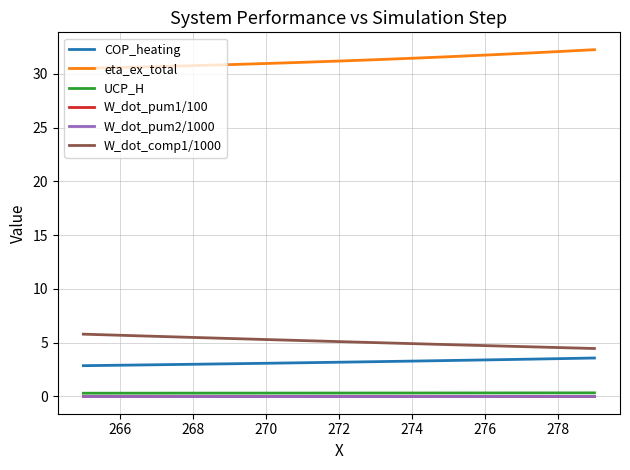

True or false: COP_heating and W_dot_pum1/100 intersect in this chart.

False